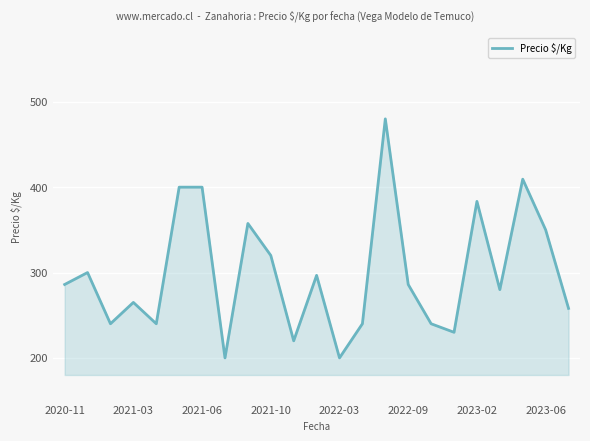

What is the maximum value shown in the chart?

480.0